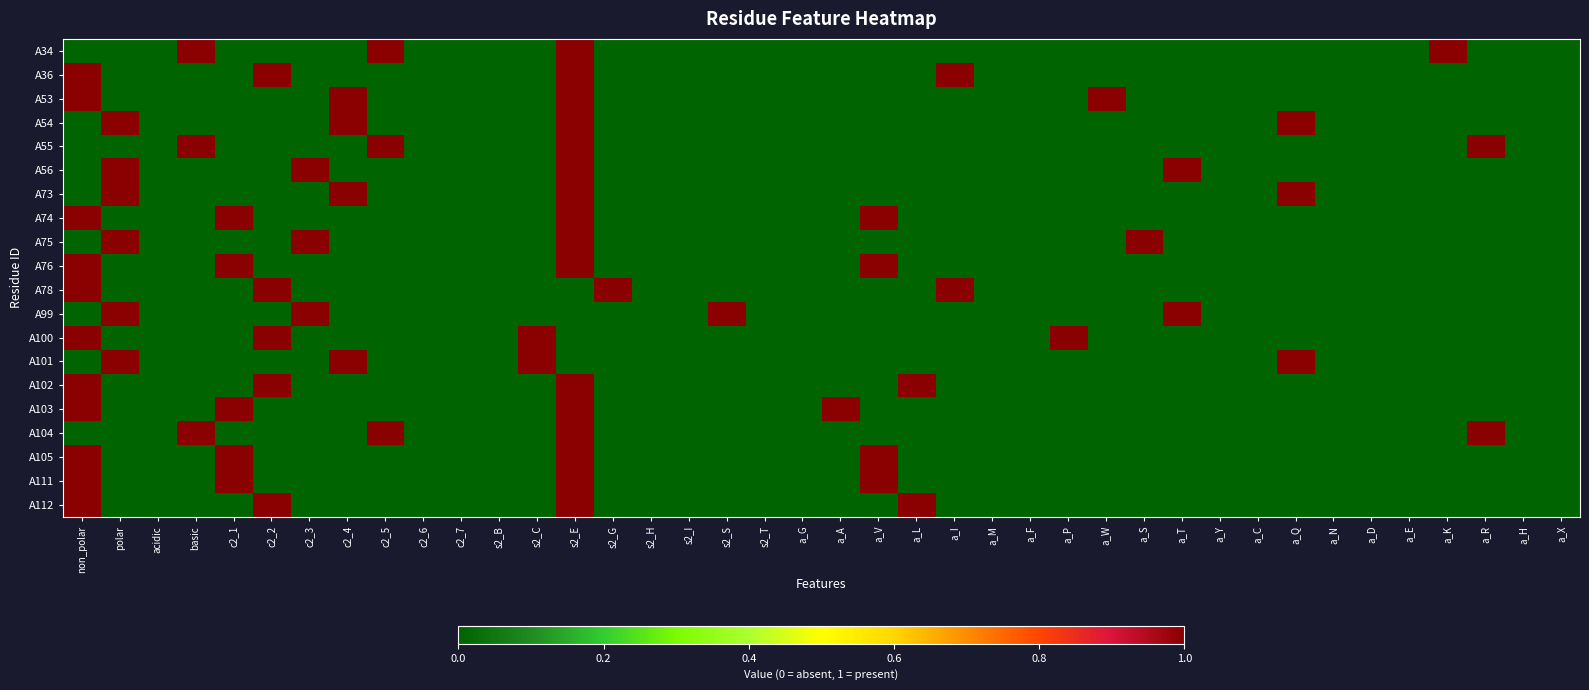

At how many categories does at least one series exceed 0?

23